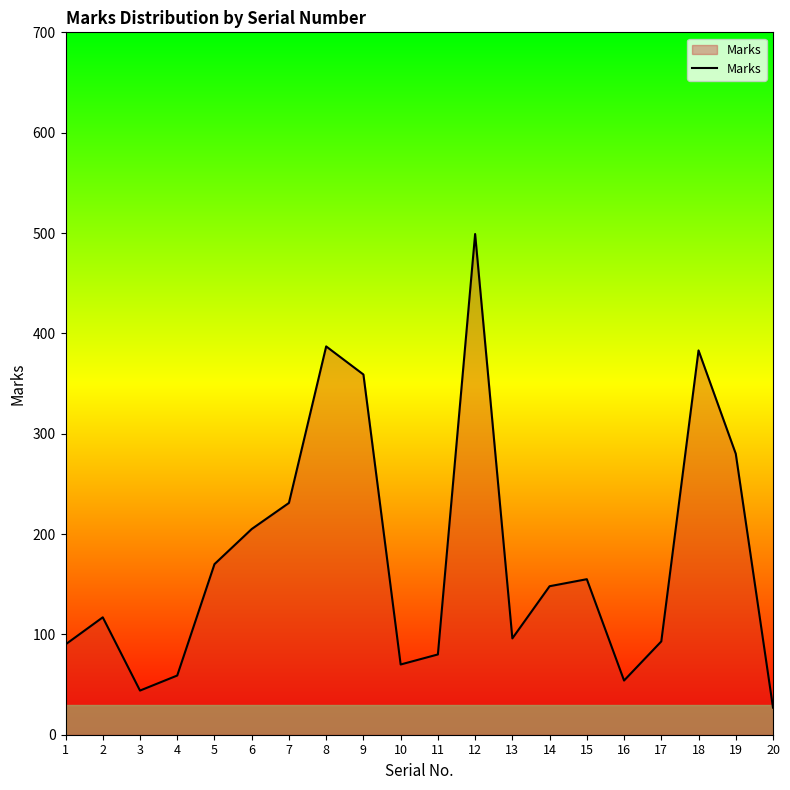

True or false: the data has more than 0 interior local peaks.

True